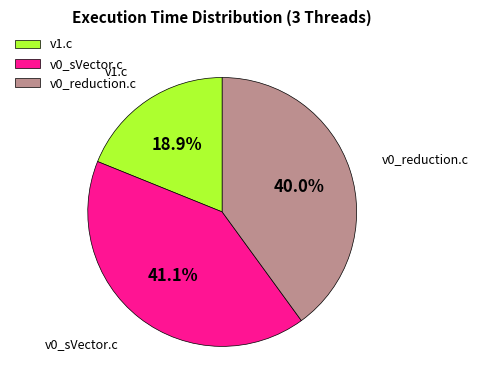

Which category has the smallest portion of the pie?

v1.c